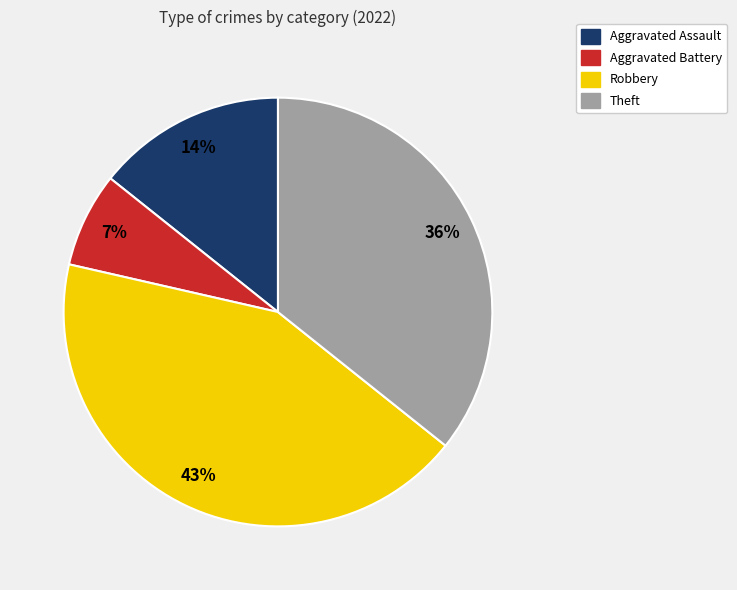

Which category has the smallest portion of the pie?

Aggravated Battery